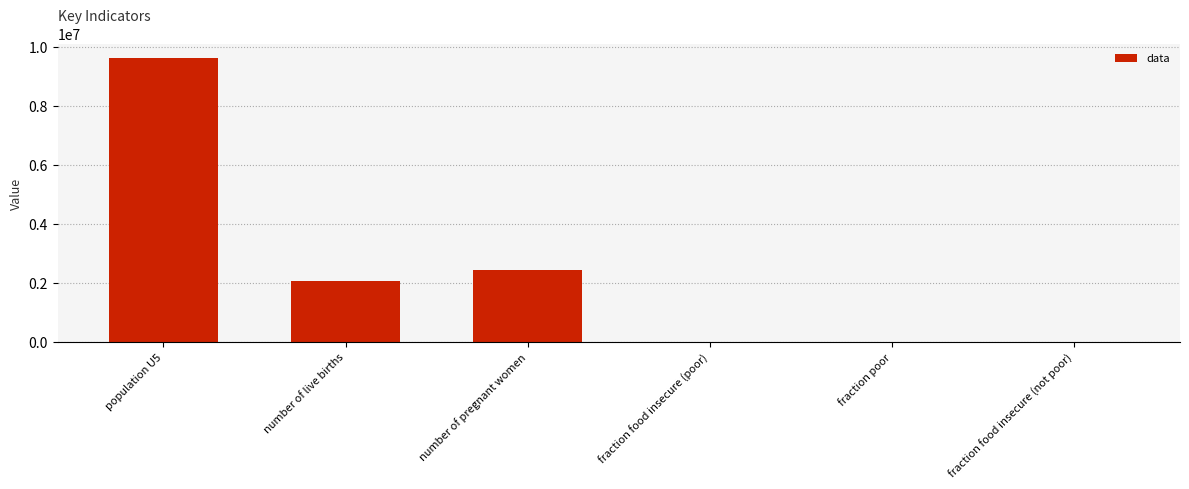

The chart shows a value of 0.3 at fraction poor. True or false?

True